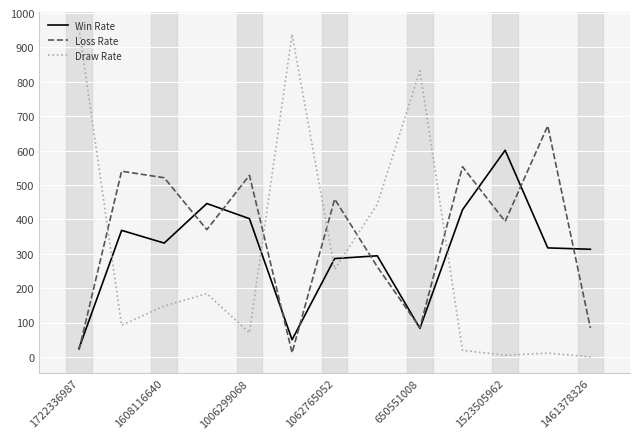

Which series ends up on top after the final intersection of Draw Rate and Loss Rate?

Loss Rate